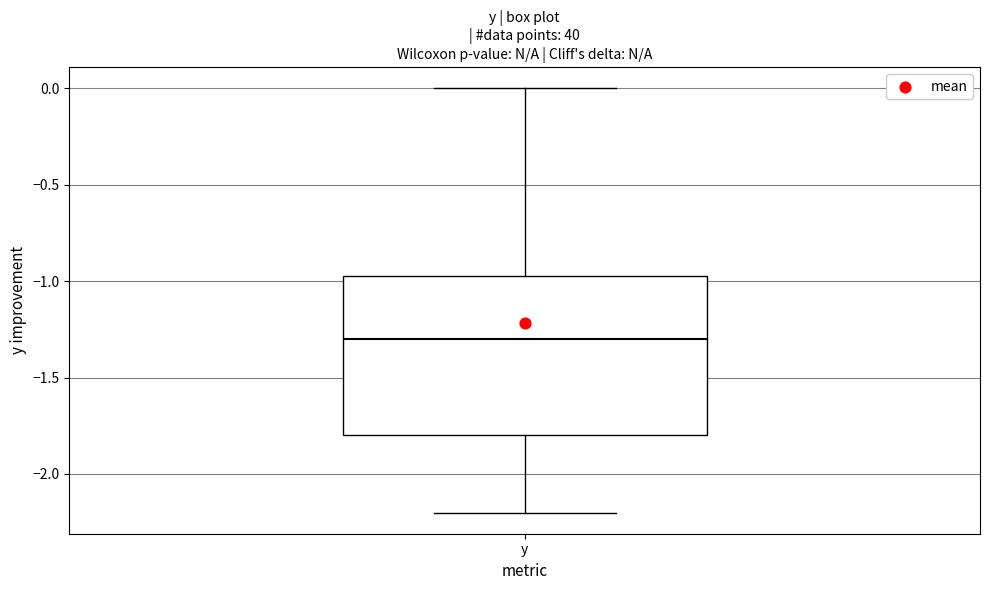

Where does the lower whisker of the box for y end on the y-axis? The values are not printed on the chart, so give them approximately, as read against the axis.

-2.20